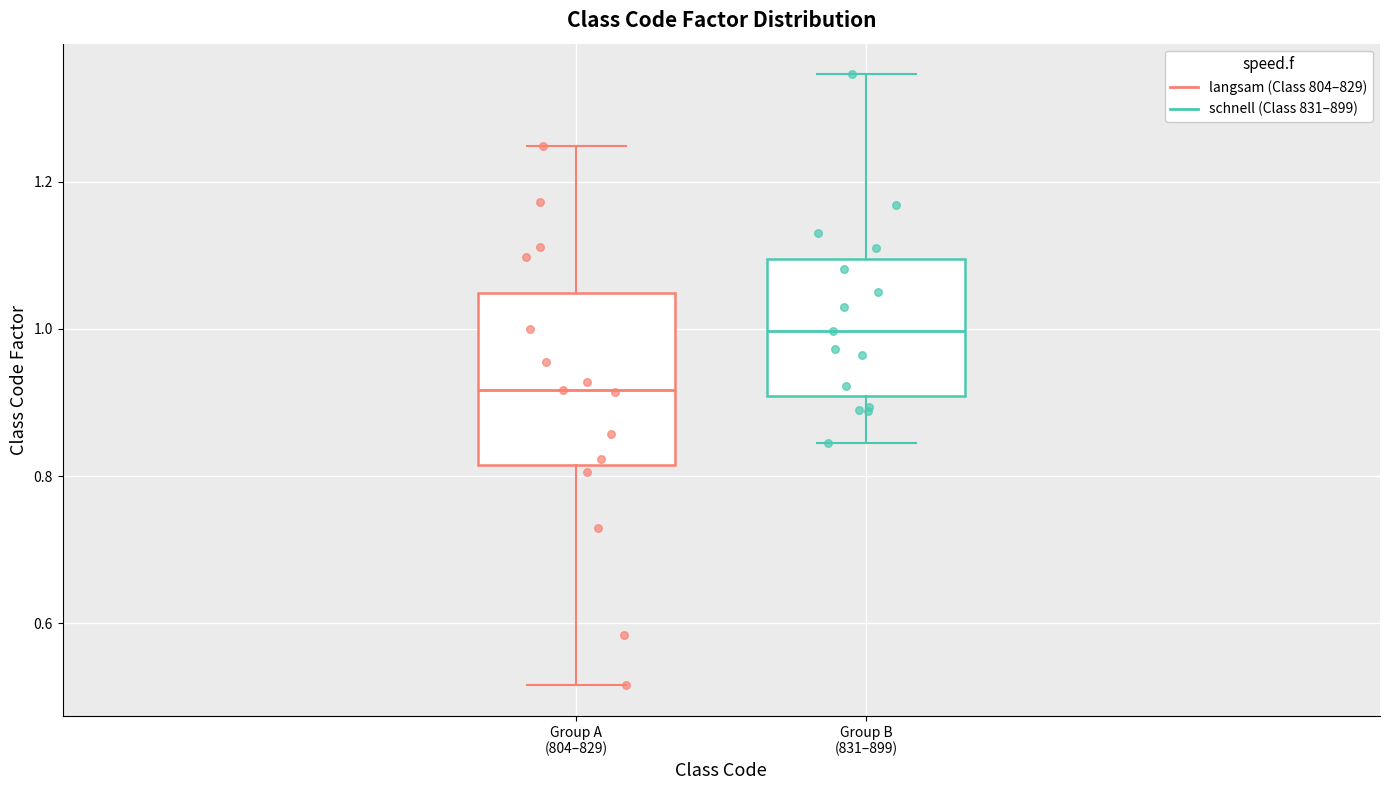

Reading left to right, read every box against the y-axis: the position of its median line, the range the box covers, and the ends of its whiskers. The values are not printed on the chart, so give them approximately, as read against the axis.

Group A (804–829): median 0.92, box 0.82 to 1.04, whiskers 0.52 to 1.24
Group B (831–899): median 1.00, box 0.90 to 1.10, whiskers 0.84 to 1.34